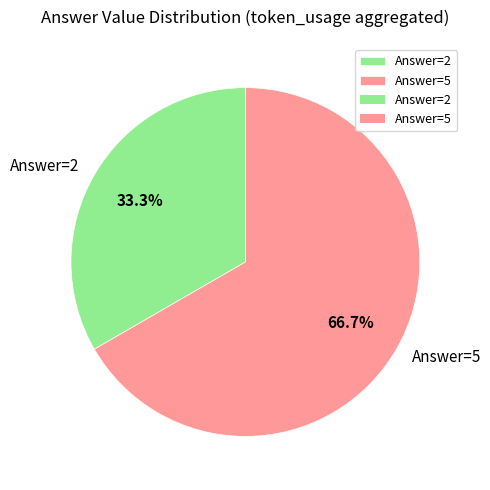

Rank the categories by value from lowest to highest.

Answer=2, Answer=5